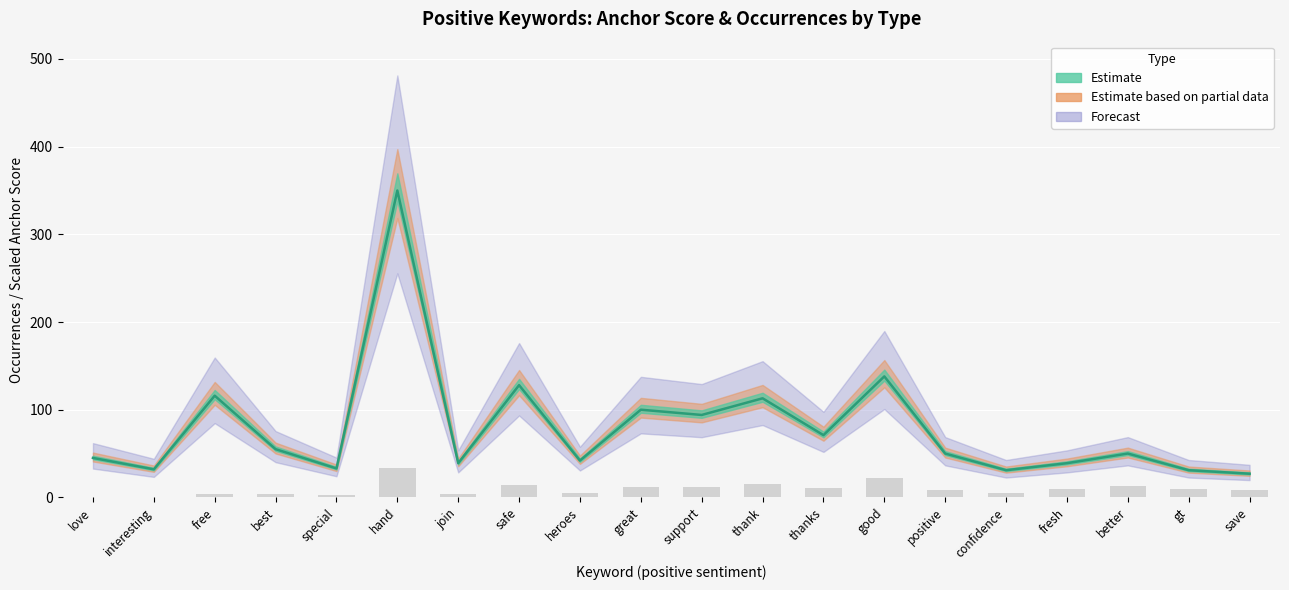

Which category has the highest value in the normal series?

hand